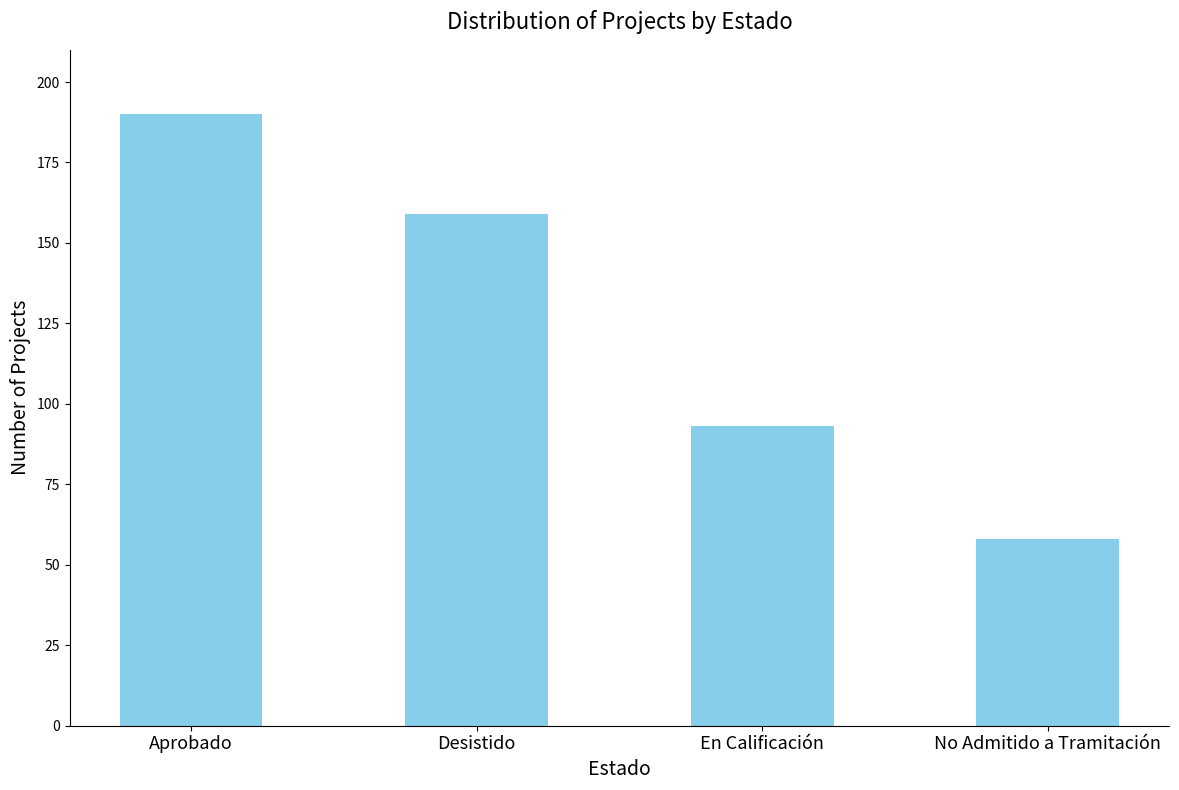

Rank the categories by value from lowest to highest.

No Admitido a Tramitación, En Calificación, Desistido, Aprobado